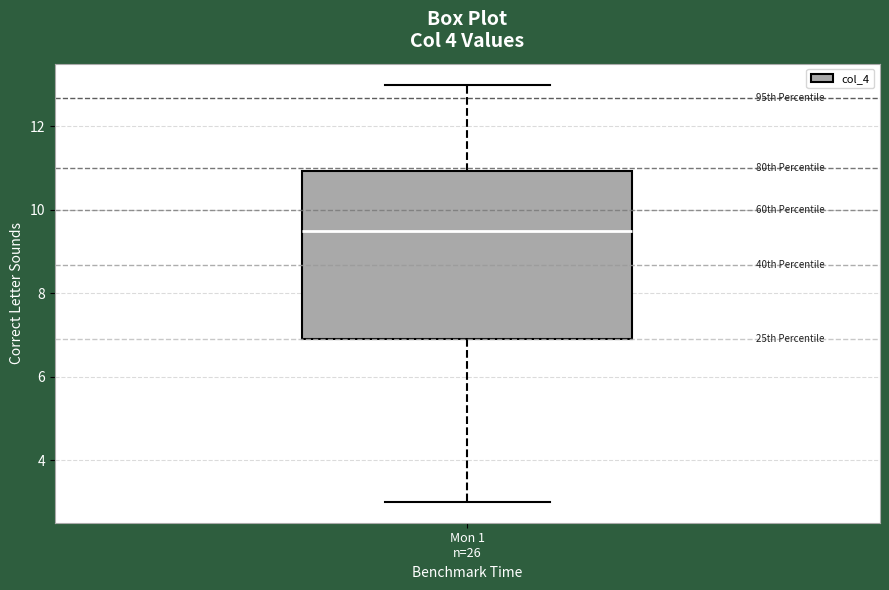

Where does the upper whisker of the box for Mon 1 n=26 end on the y-axis? The values are not printed on the chart, so give them approximately, as read against the axis.

13.0